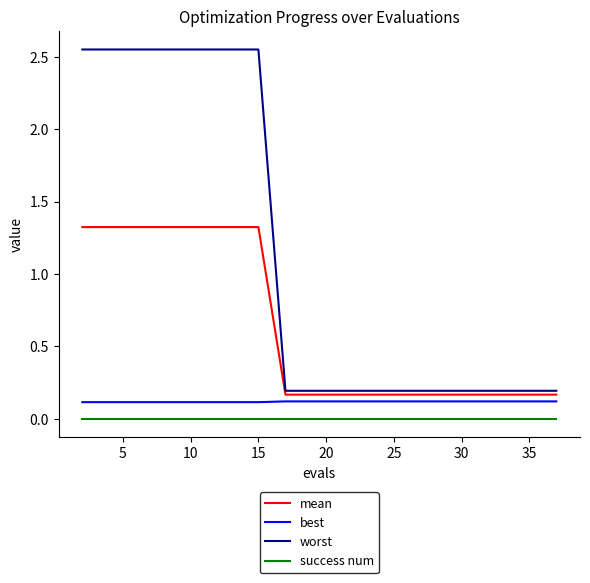

What is the sum of all worst values?

22.7